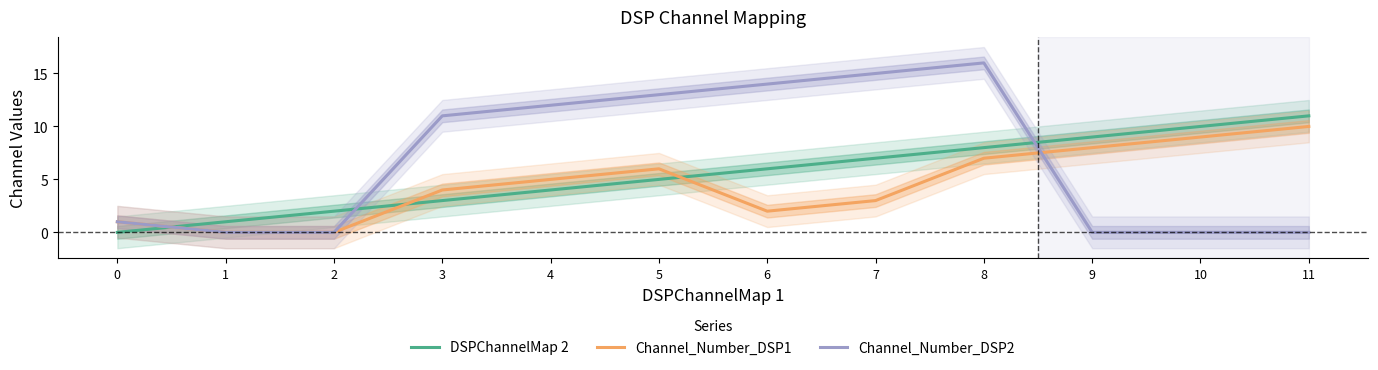

True or false: DSPChannelMap 2 has more than 1 points higher than both neighbors.

False